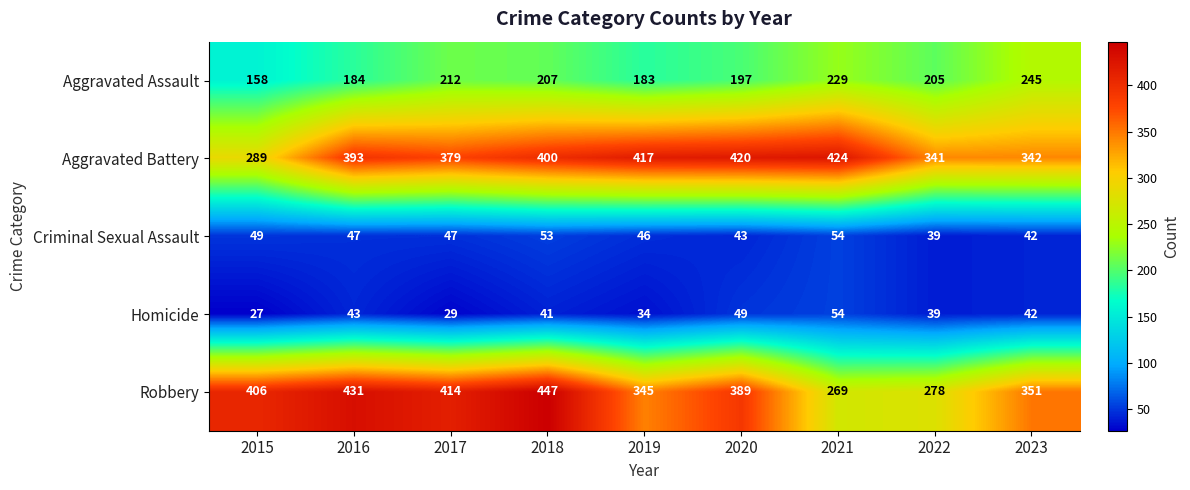

At which label is Aggravated Assault closest to 201?

2020